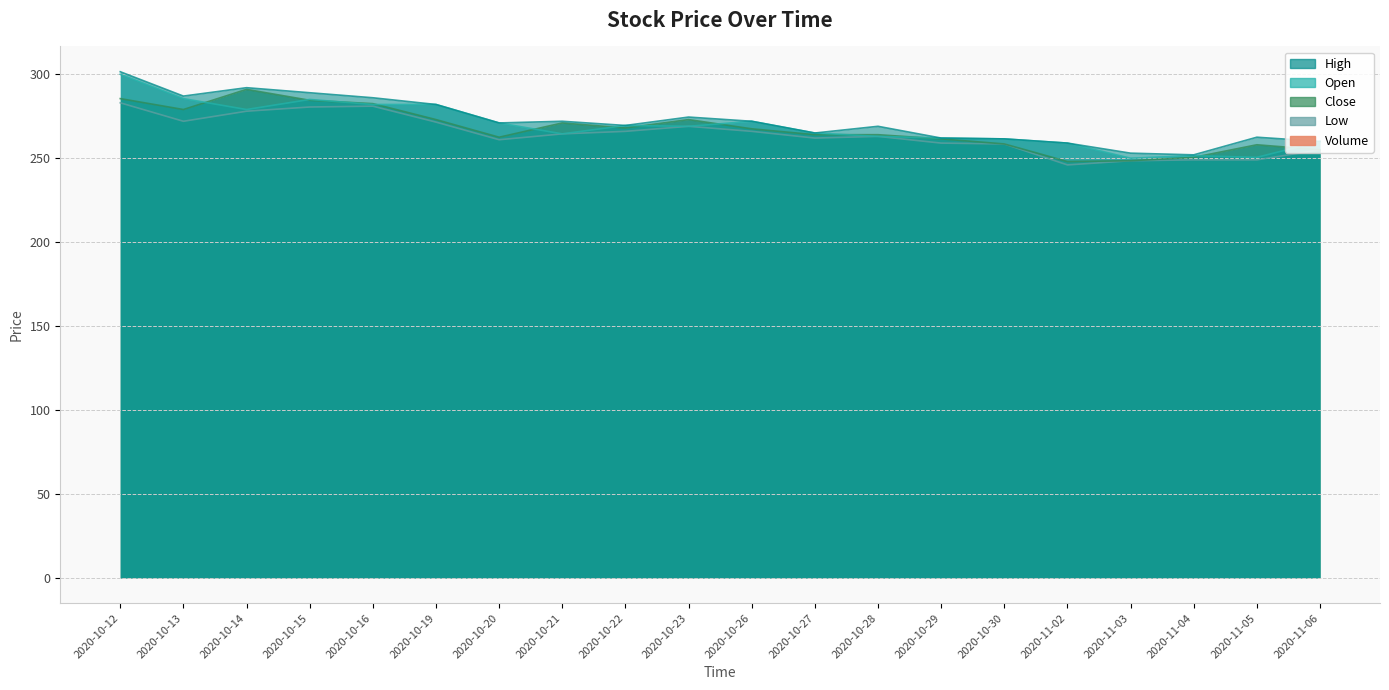

At which label does Close reach its peak?

2020-10-14